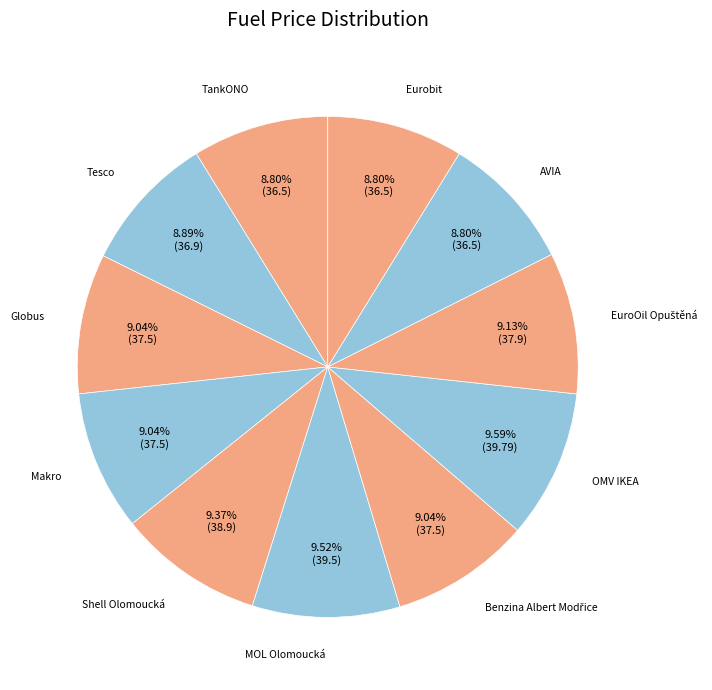

Rank the categories by value from lowest to highest.

TankONO, AVIA, Eurobit, Tesco, Globus, Makro, Benzina Albert Modřice, EuroOil Opuštěná, Shell Olomoucká, MOL Olomoucká, OMV IKEA